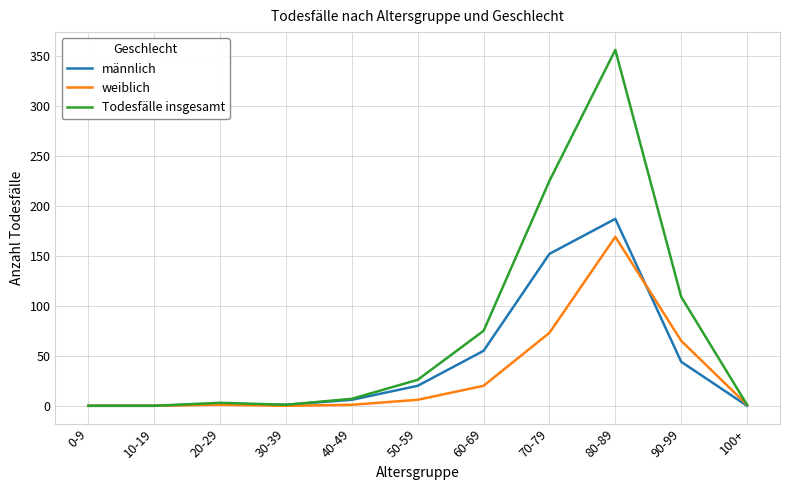

Which series has the largest range (max minus min)?

Todesfälle insgesamt